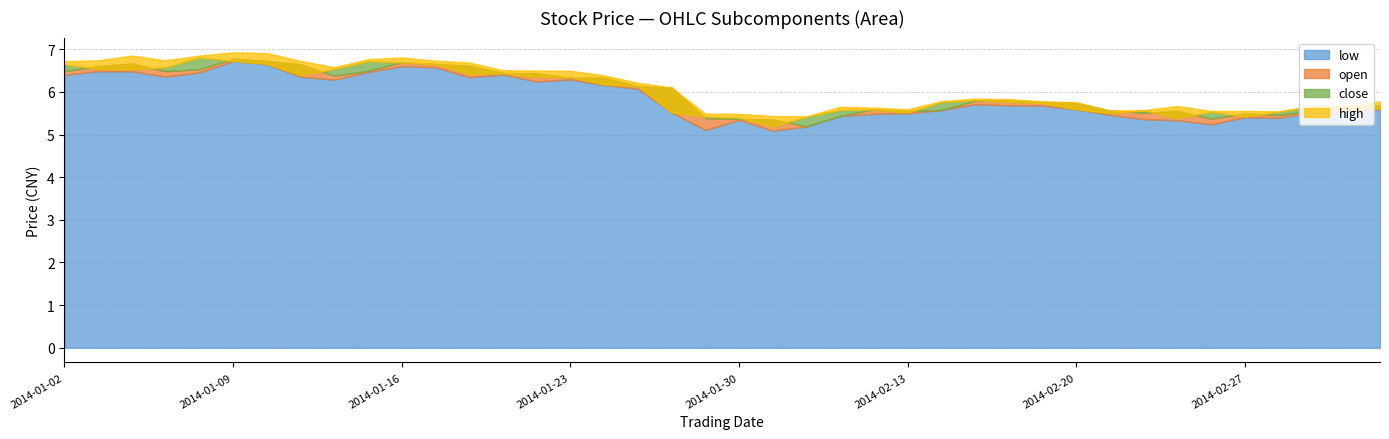

Is it true that high equals 5.8 at 2014-02-14?

True